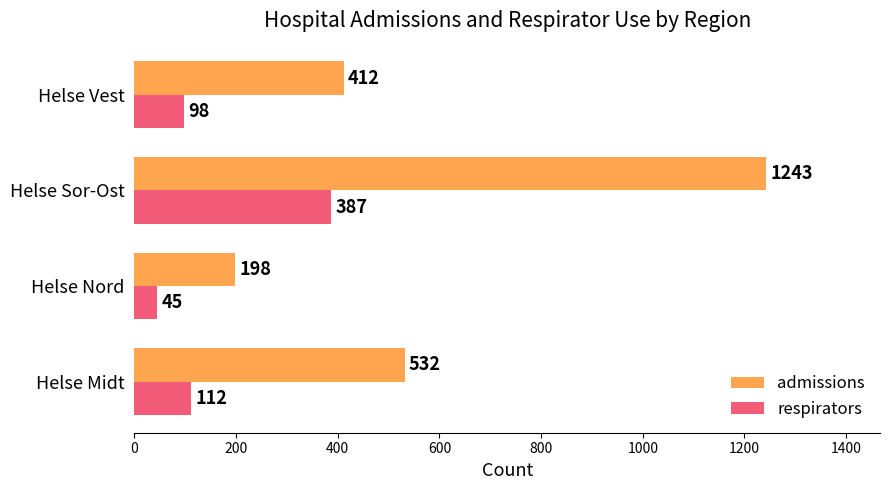

Which series has the widest spread of values?

admissions